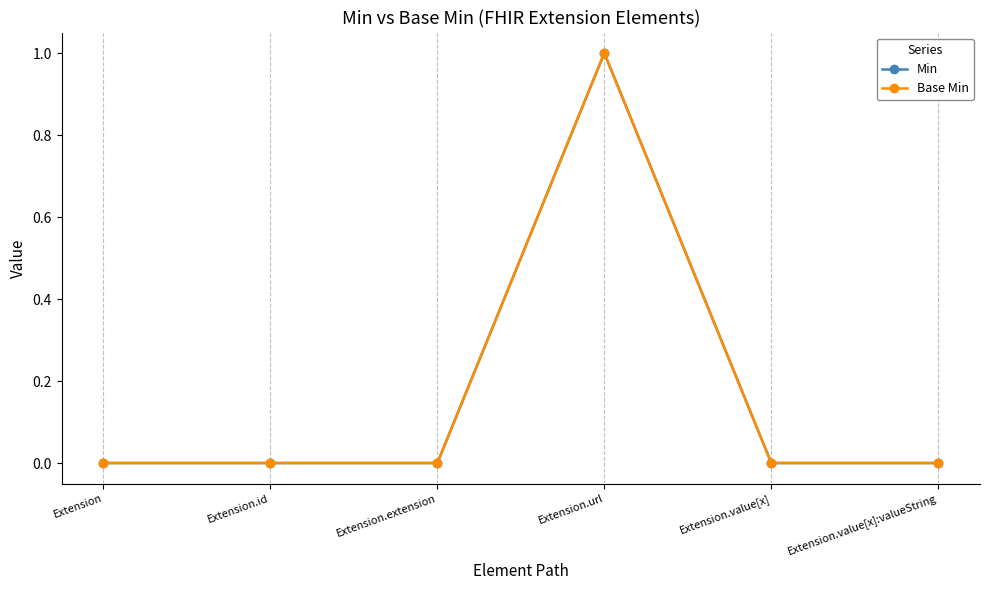

Which label corresponds to the smallest value in the chart?

Extension